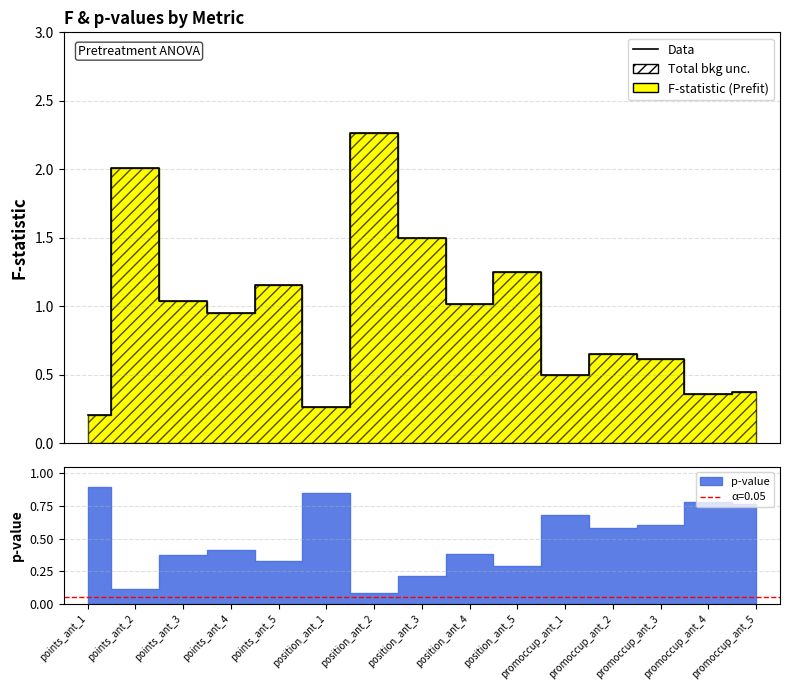

Which has a higher value, promoccup_ant_1 or position_ant_1?

promoccup_ant_1